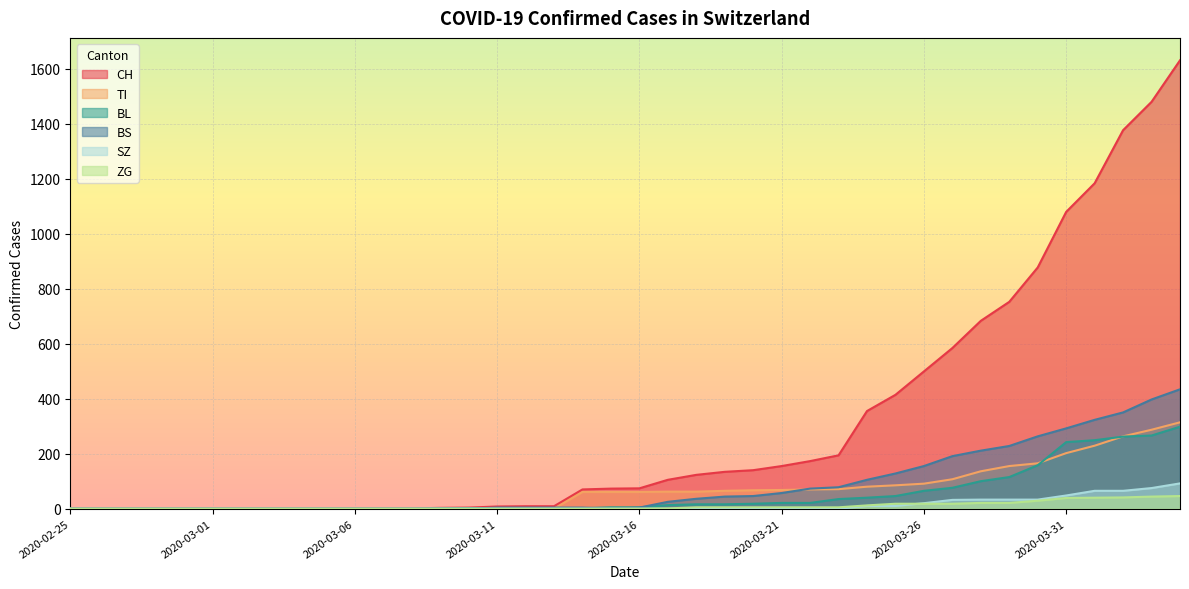

Rank the series at 2020-03-17 from lowest to highest value.

SZ, ZG, BL, BS, TI, CH